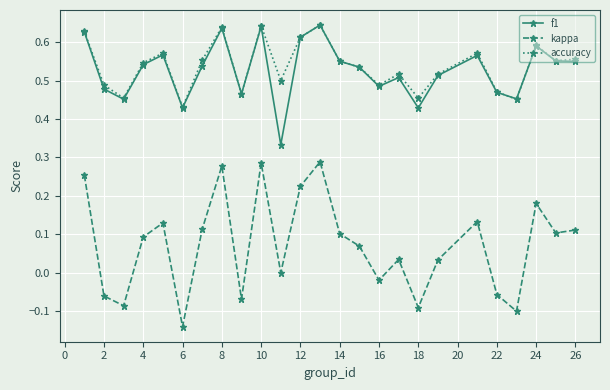

Which series has the largest total across all categories?

accuracy